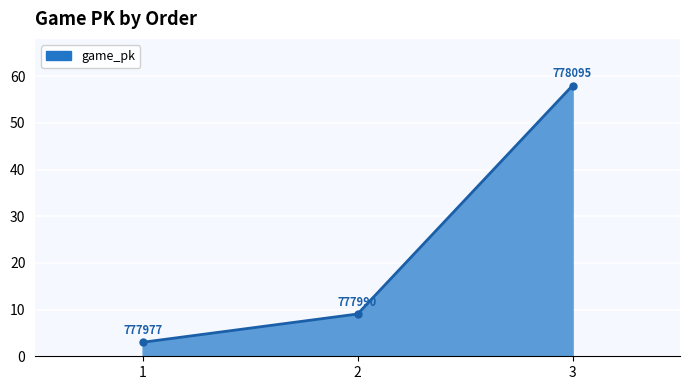

Rank the categories by value from lowest to highest.

1, 2, 3